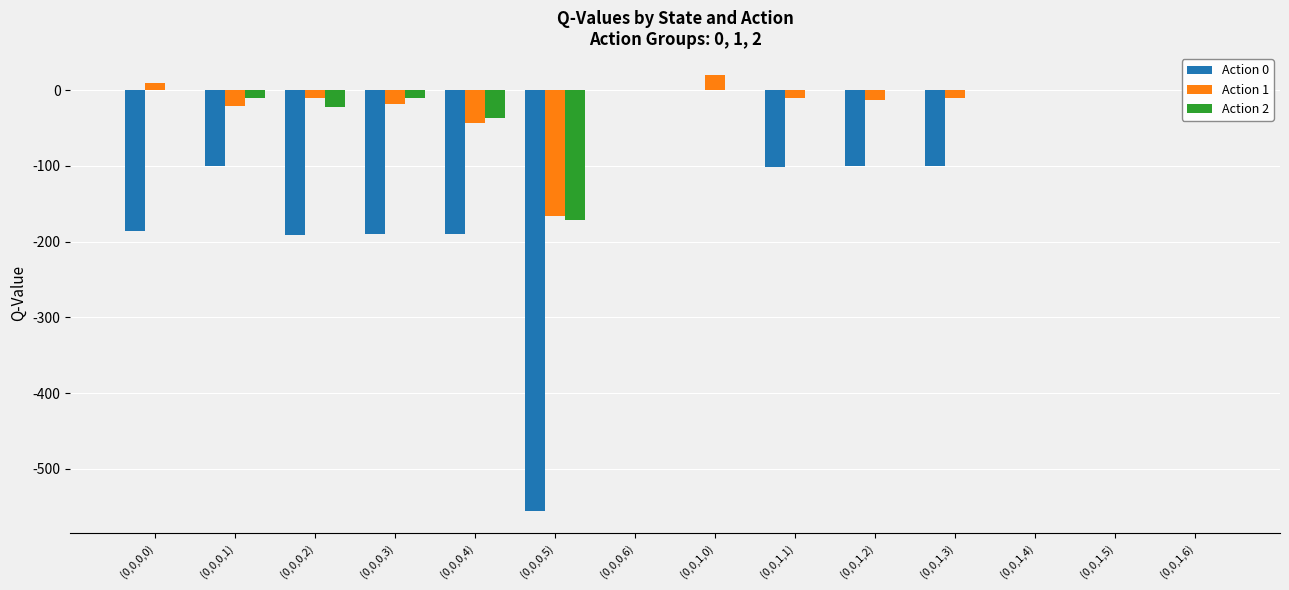

At which category is the sum across all series the highest?

(0,0,1,0)